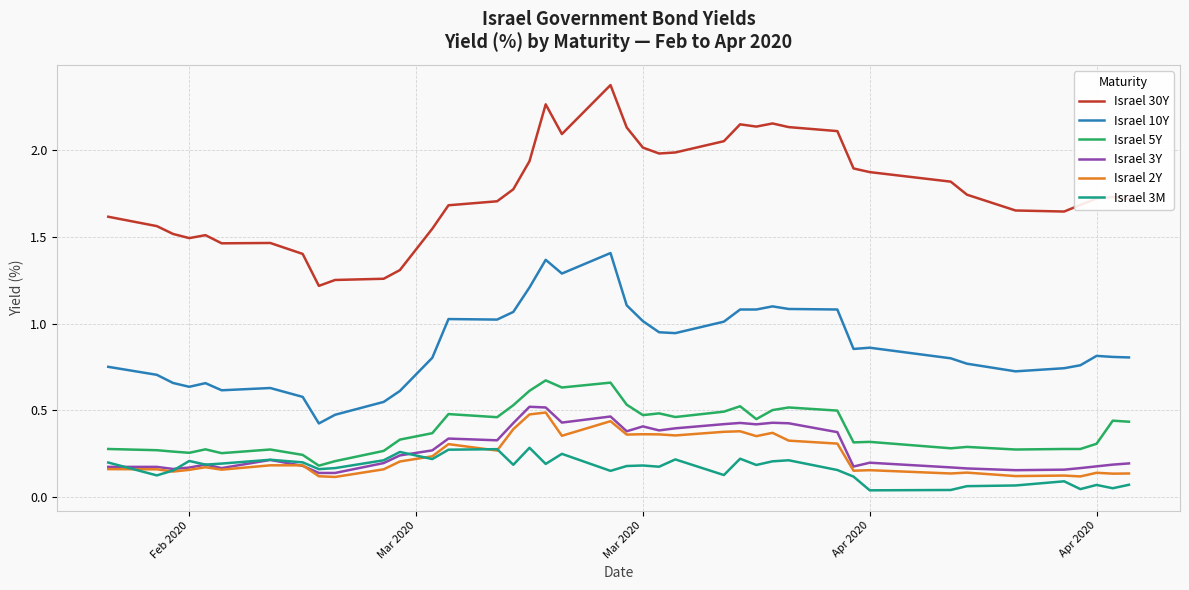

Which series has the largest range (max minus min)?

Israel 30Y